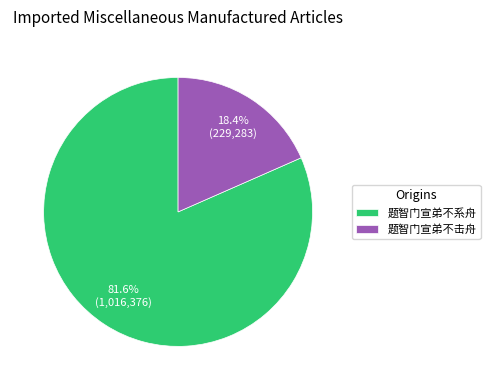

The 题智门宣弟不击舟 slice represents 18% of the pie. True or false?

True